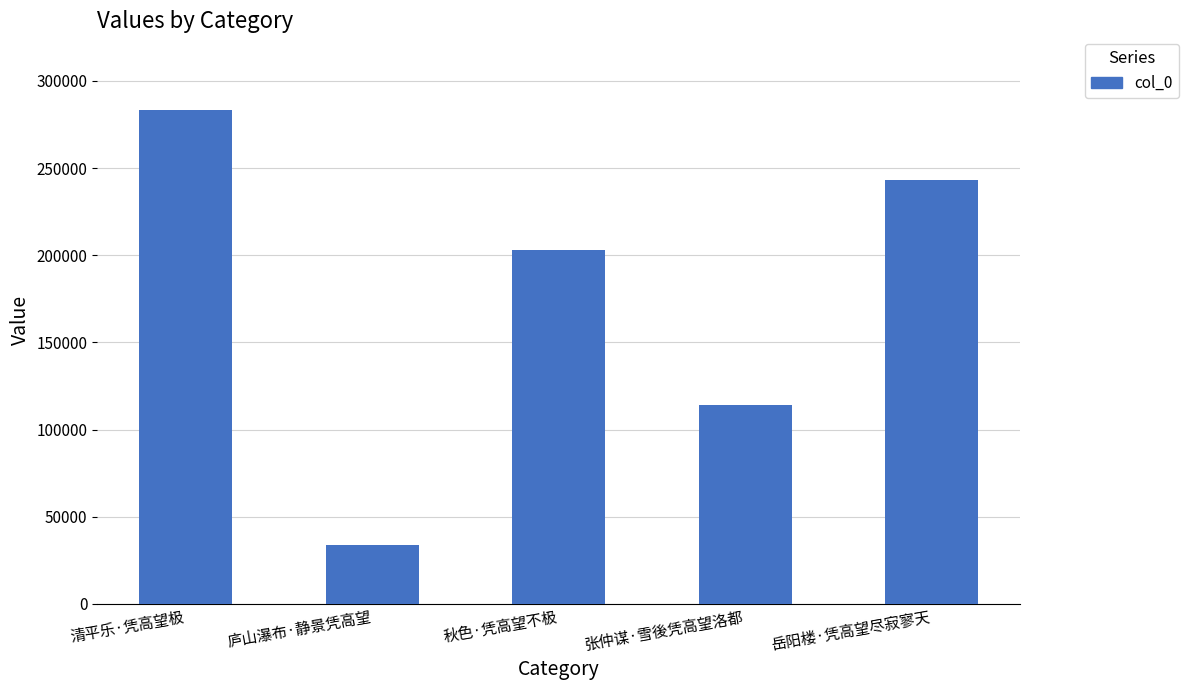

Count the values in the range 114077 to 243232.

3